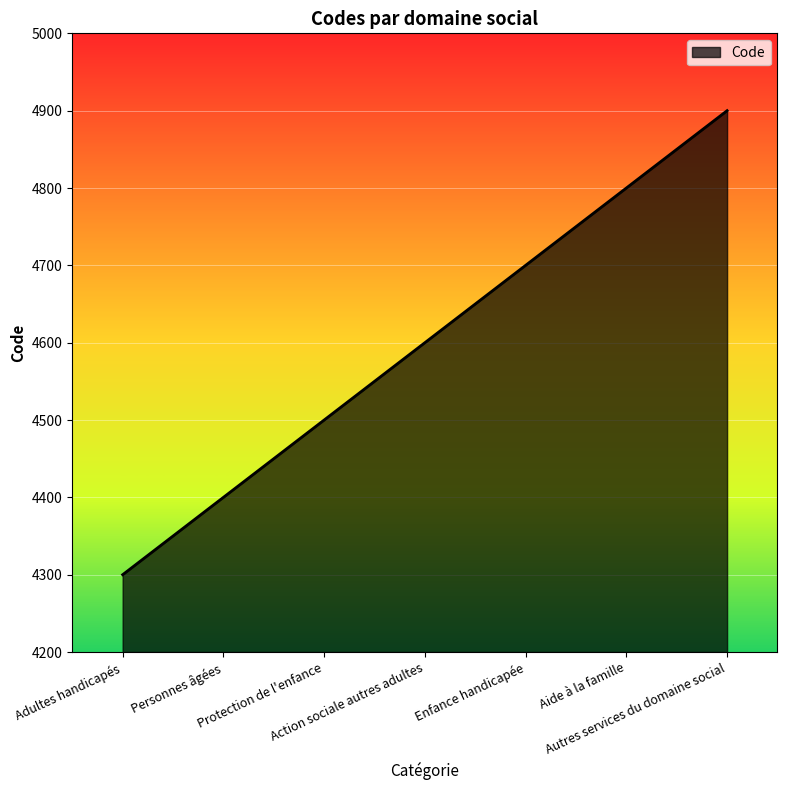

True or false: there are more than 2 points higher than both neighbors.

False